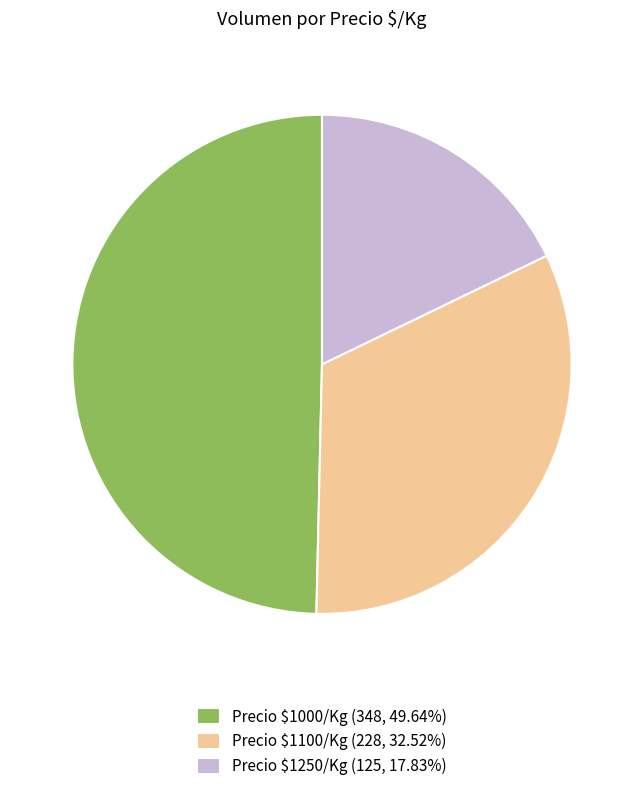

How many slices are in this pie chart?

3